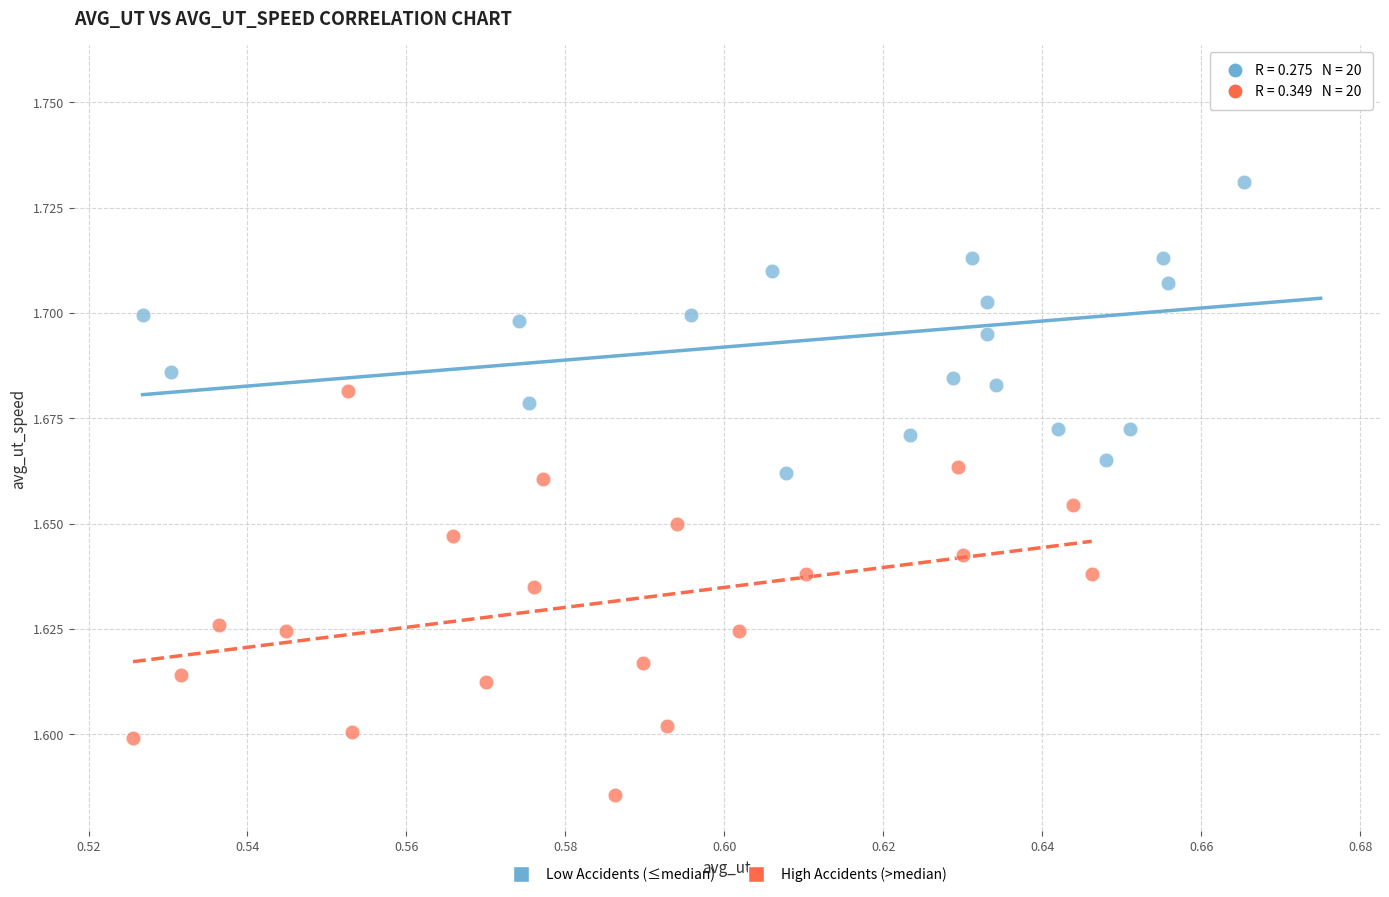

Which series contains the lowest Y value?

High Accidents (>median)